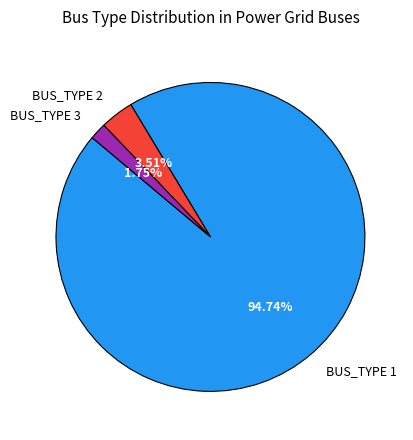

The BUS_TYPE 3 slice represents 14% of the pie. True or false?

False